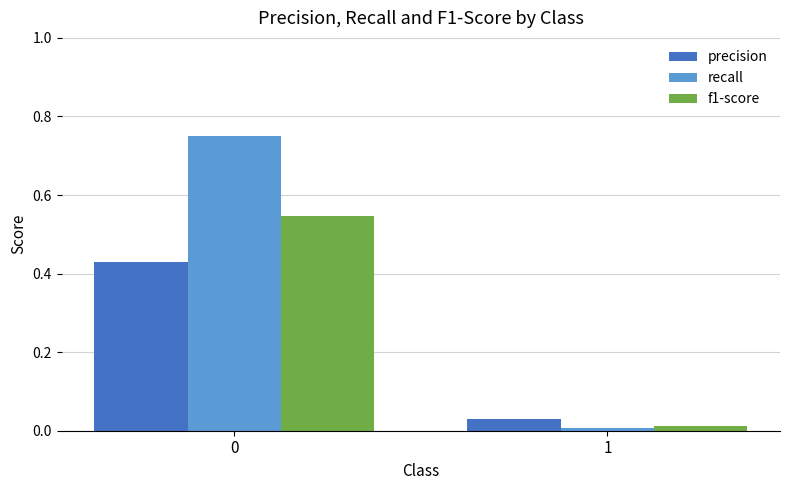

The recall series shows 0.0 at 1. True or false?

True